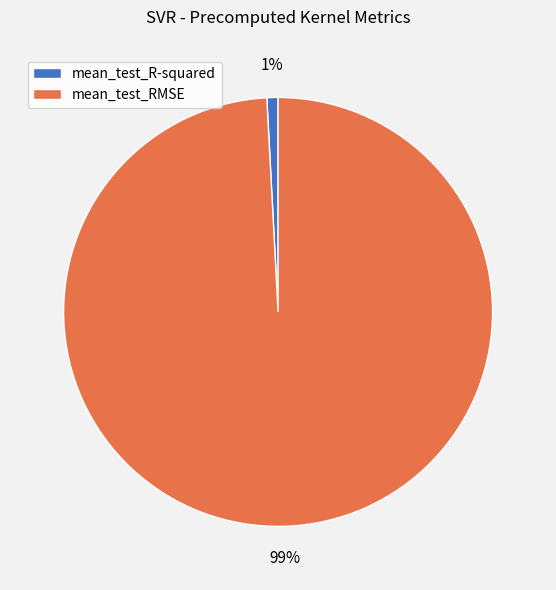

Does mean_test_R-squared account for over 50% of the chart?

No